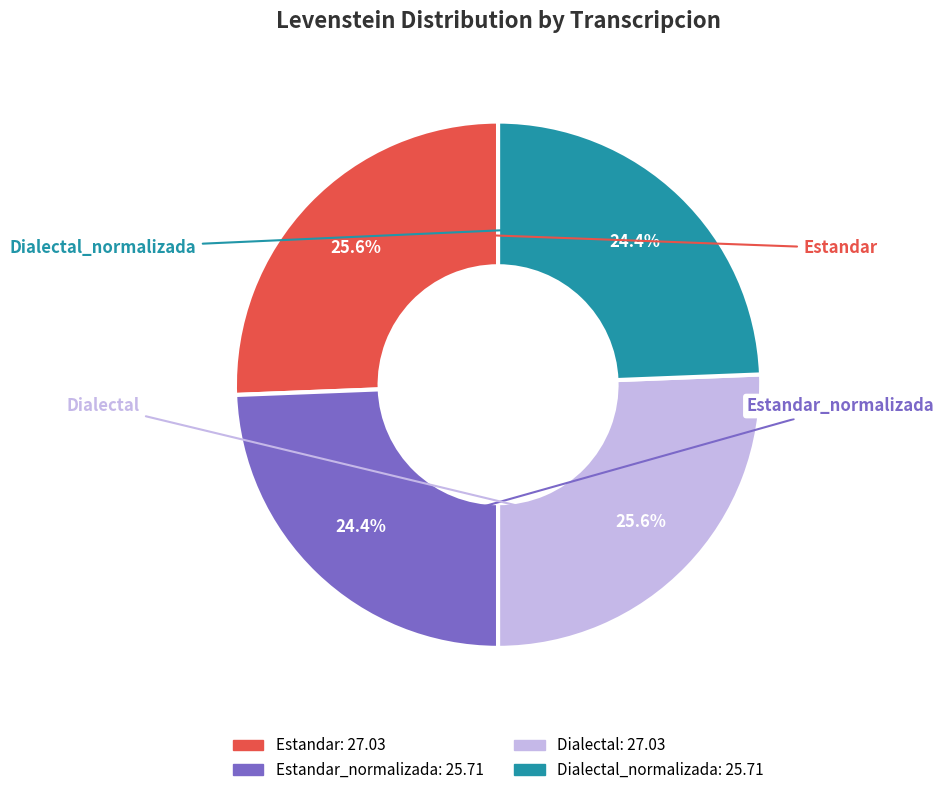

Count the number of slices in the pie.

4